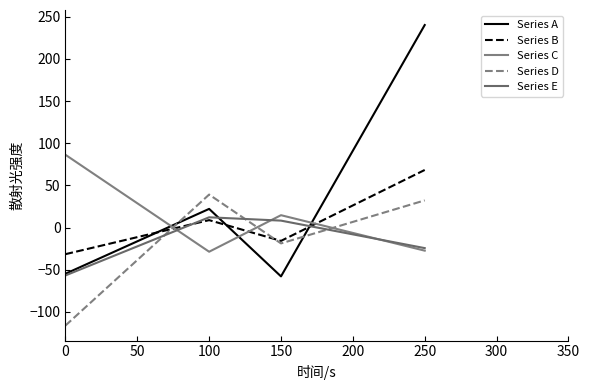

Rank the categories by Series B value from lowest to highest.

0, 150, 50, 100, 200, 250